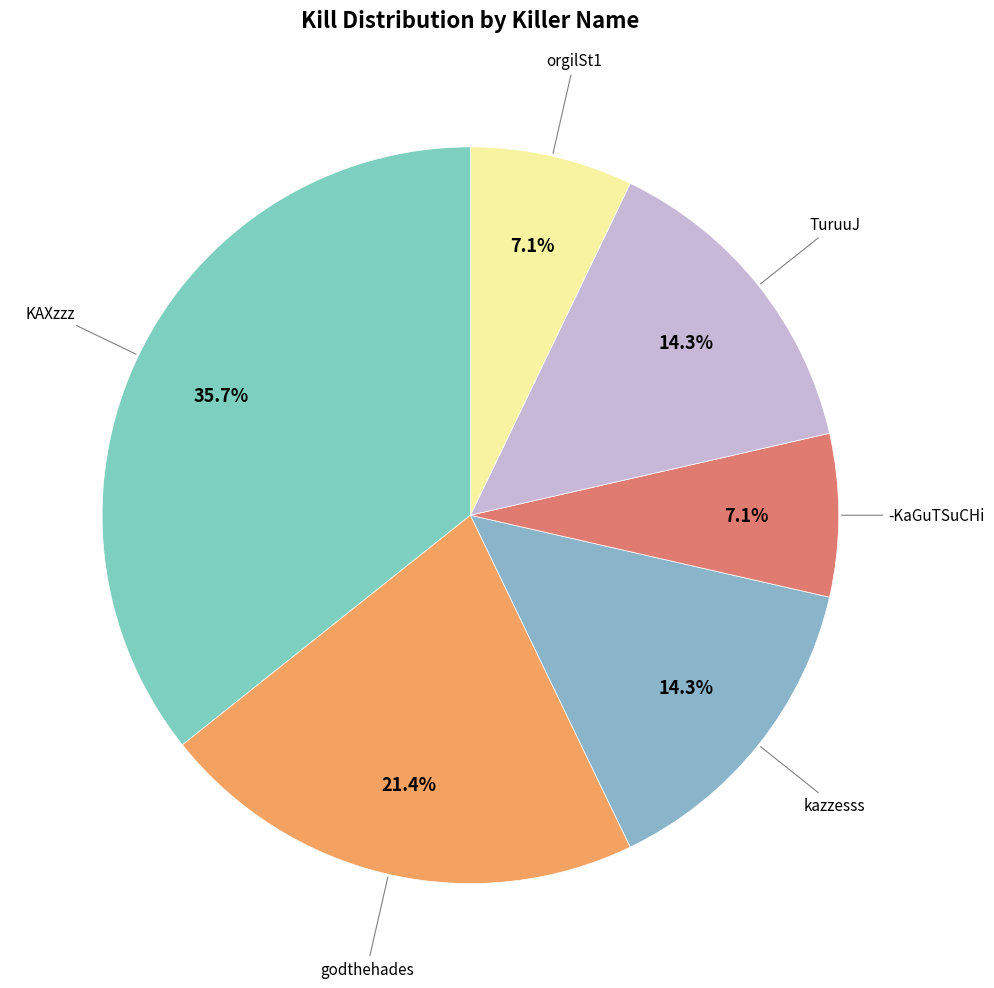

Which slice is the largest?

KAXzzz